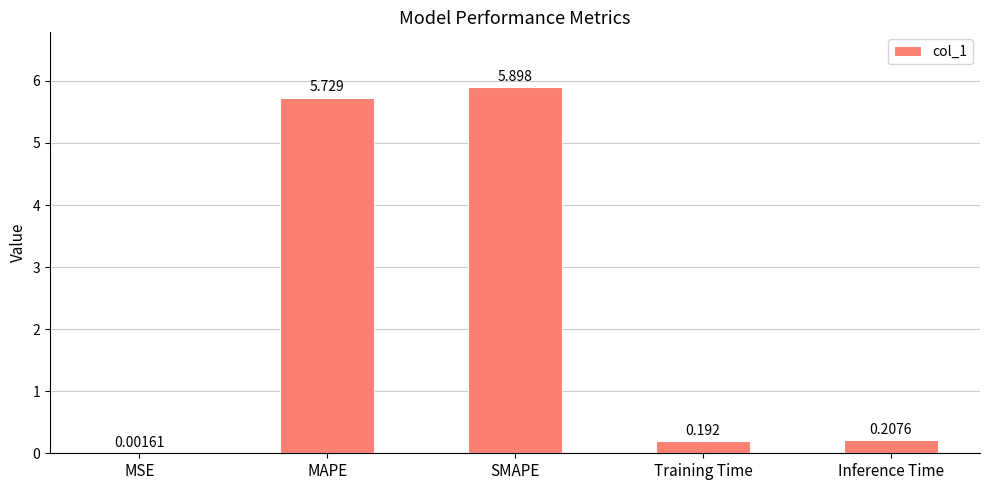

Which has a higher value, SMAPE or Training Time?

SMAPE